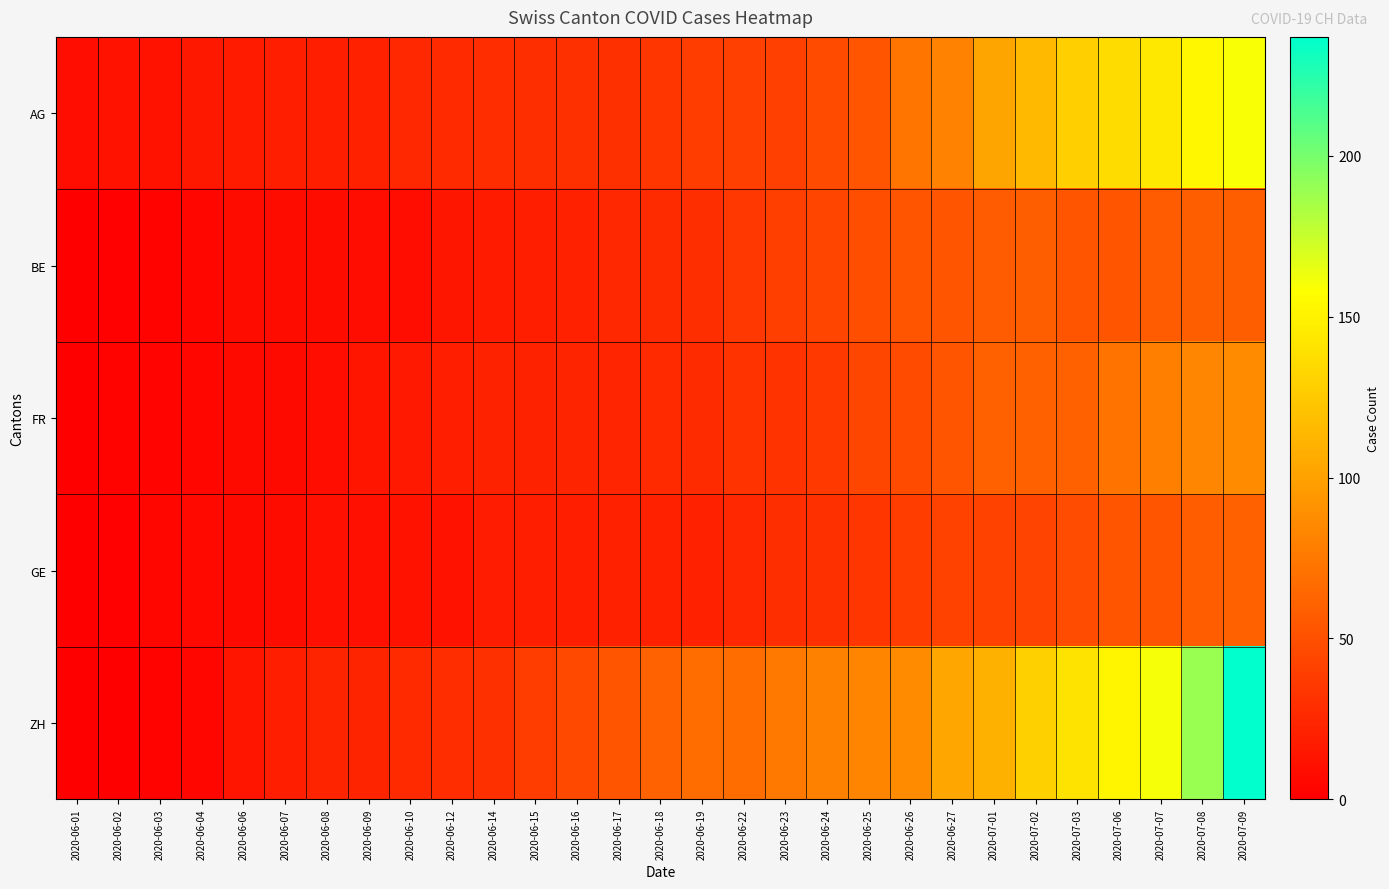

How many series are shown in this chart?

5